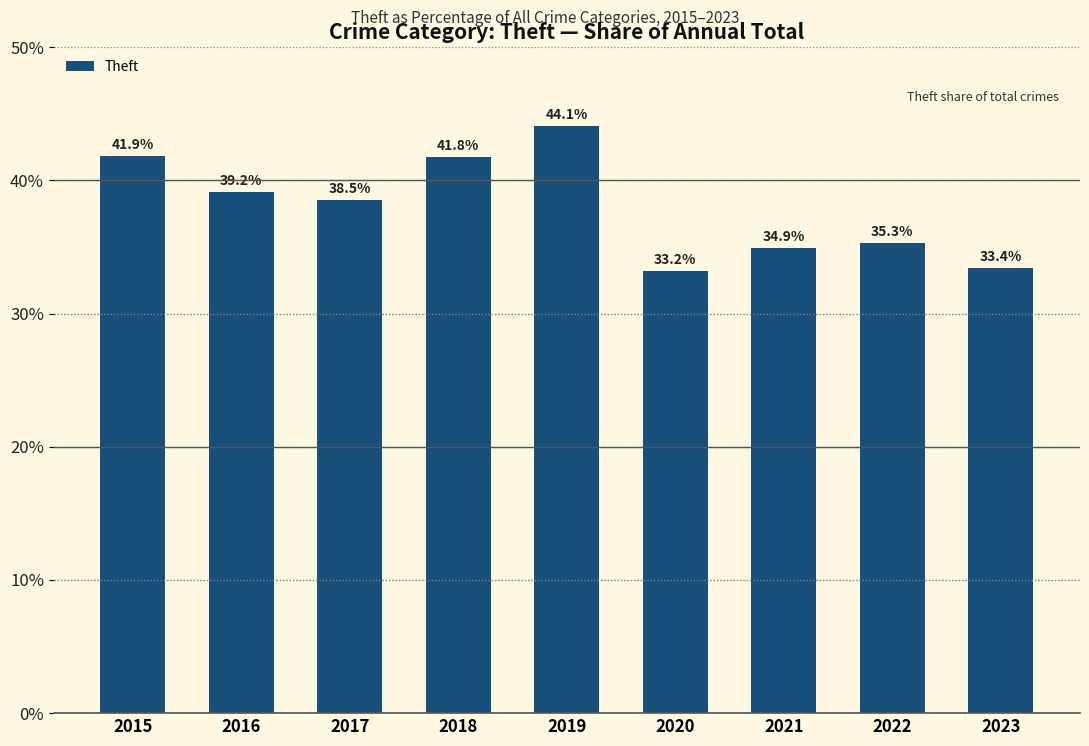

True or false: the data shows 41.8 at 2018.

True